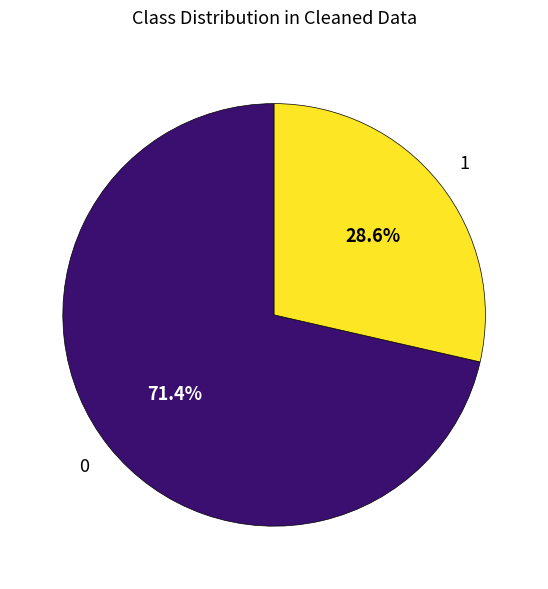

Combined, what portion of the pie is 0 and 1?

100.0%